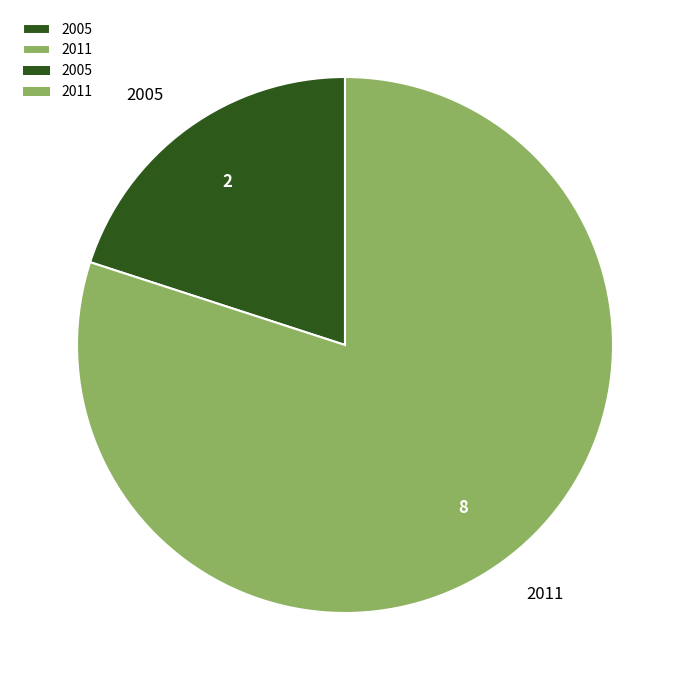

What is the smallest slice in the pie chart?

2005